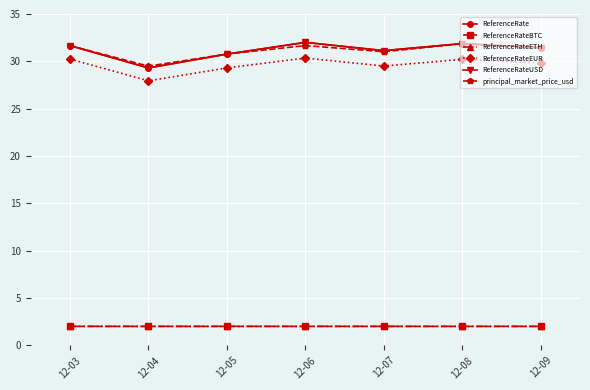

Is the value of ReferenceRate at 12-04 greater than the value of ReferenceRateEUR at 12-06?

No